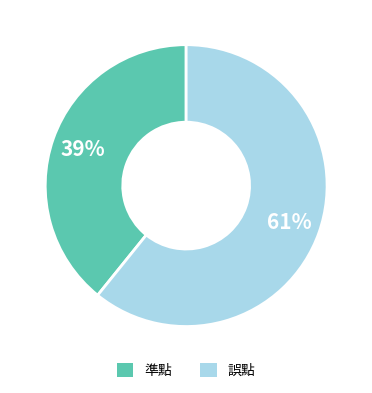

How many segments does this pie chart have?

2